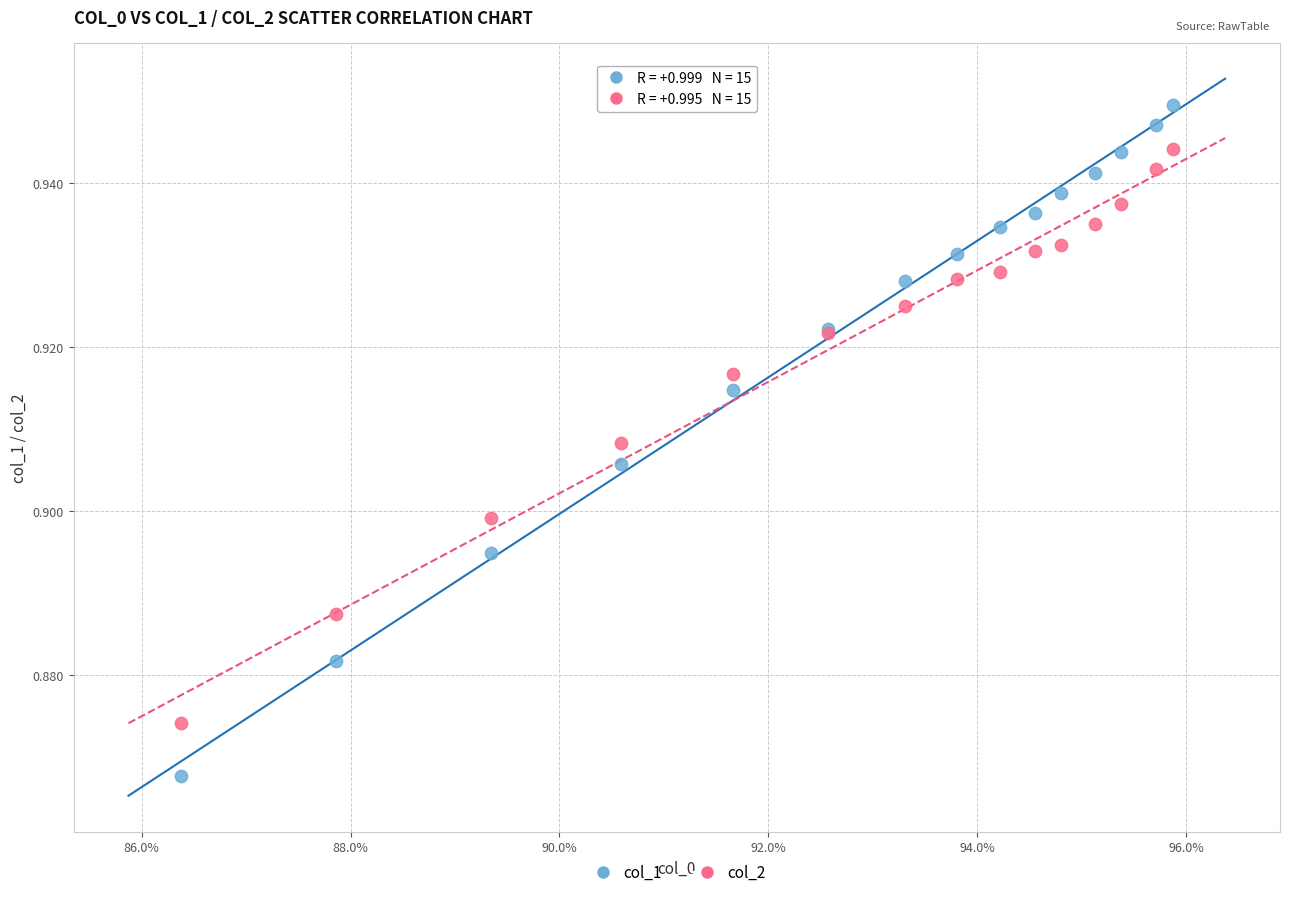

What are all the series names shown in the legend?

col_1, col_2